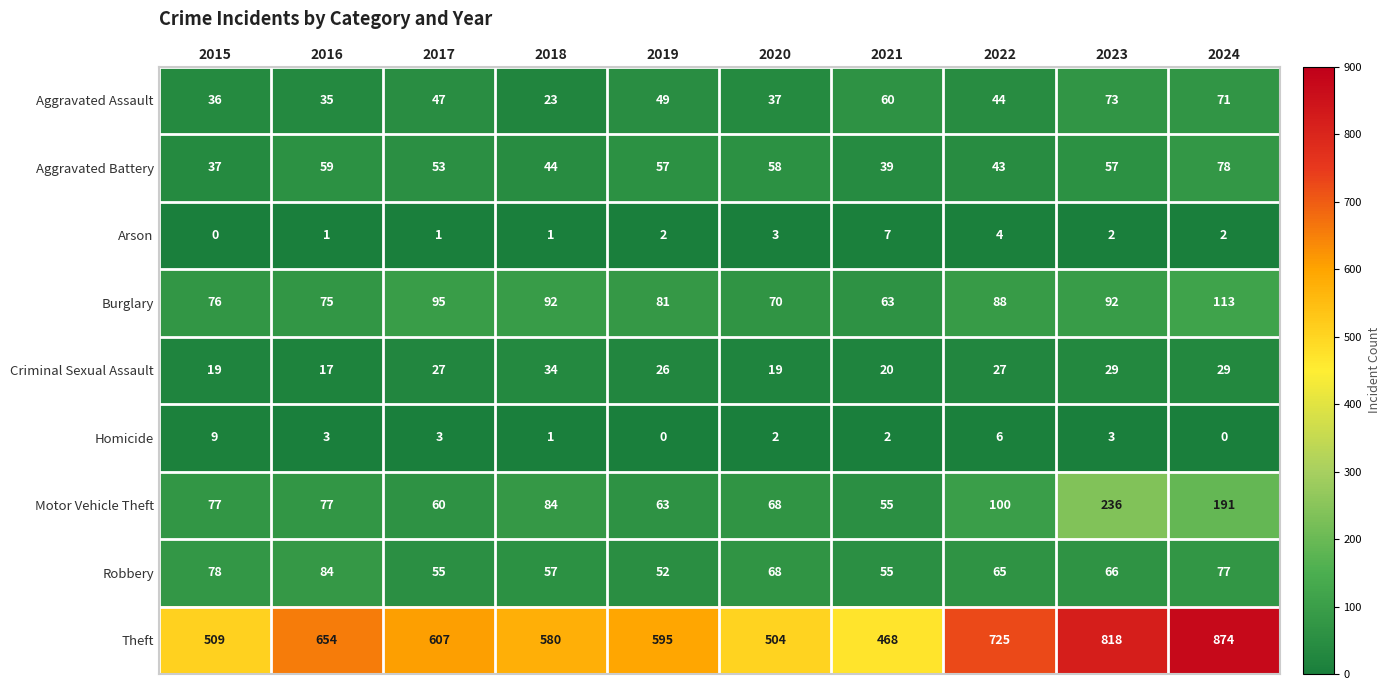

Which series has the largest range (max minus min)?

Theft